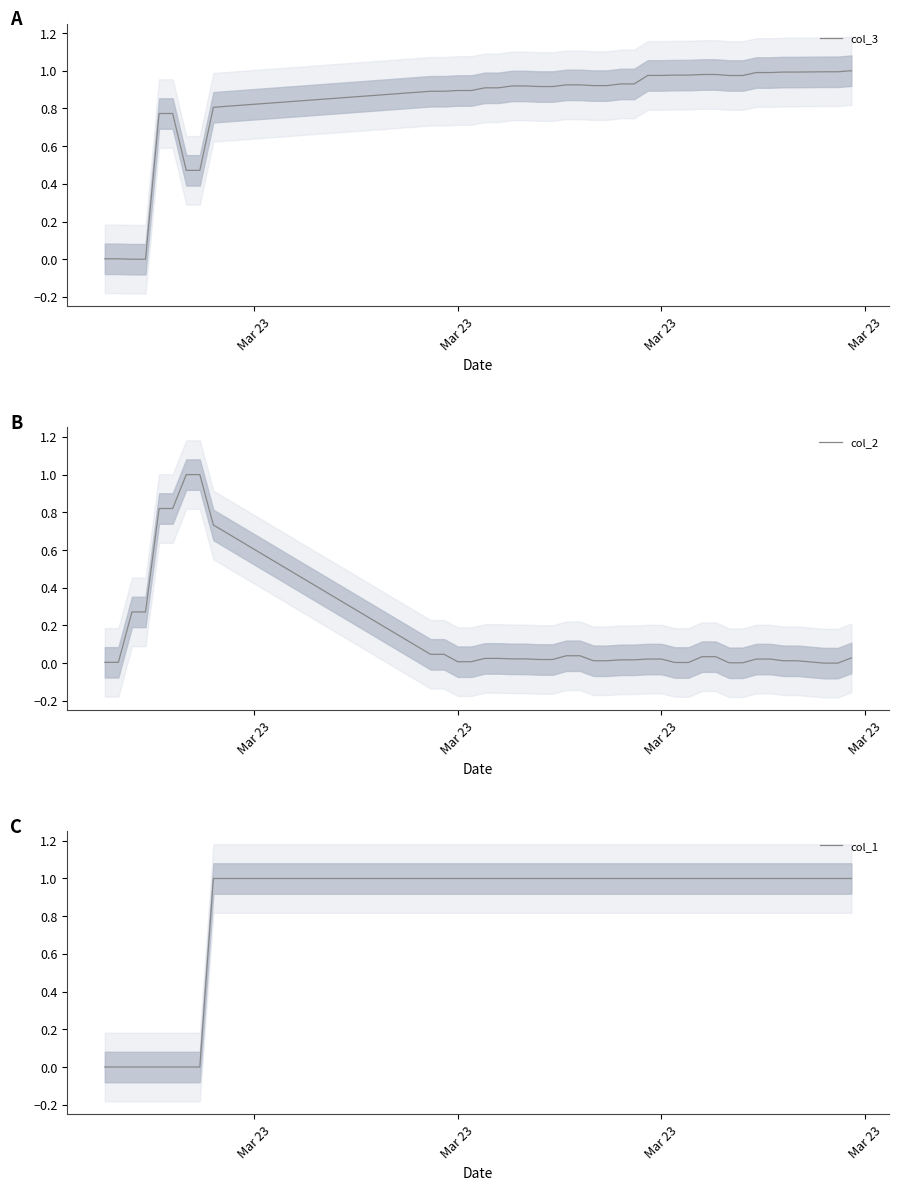

Rank the series by their maximum value, from highest to lowest.

col_3, col_2, col_1